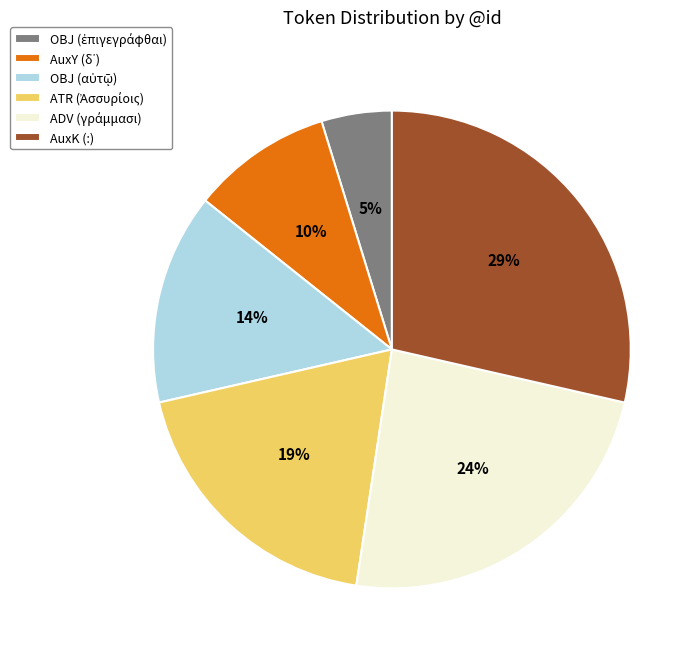

To the nearest percent, what is the difference between the largest and smallest slice percentages?

24%